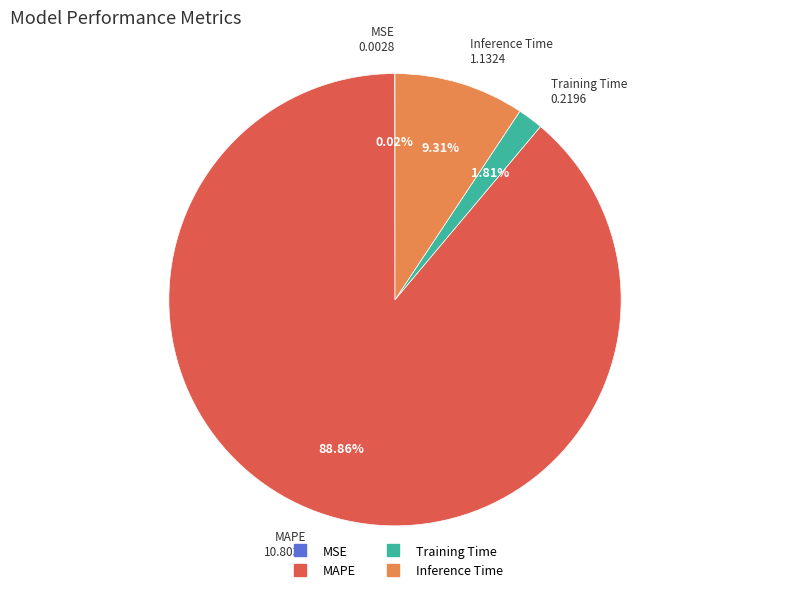

Which category has the biggest portion of the pie?

MAPE